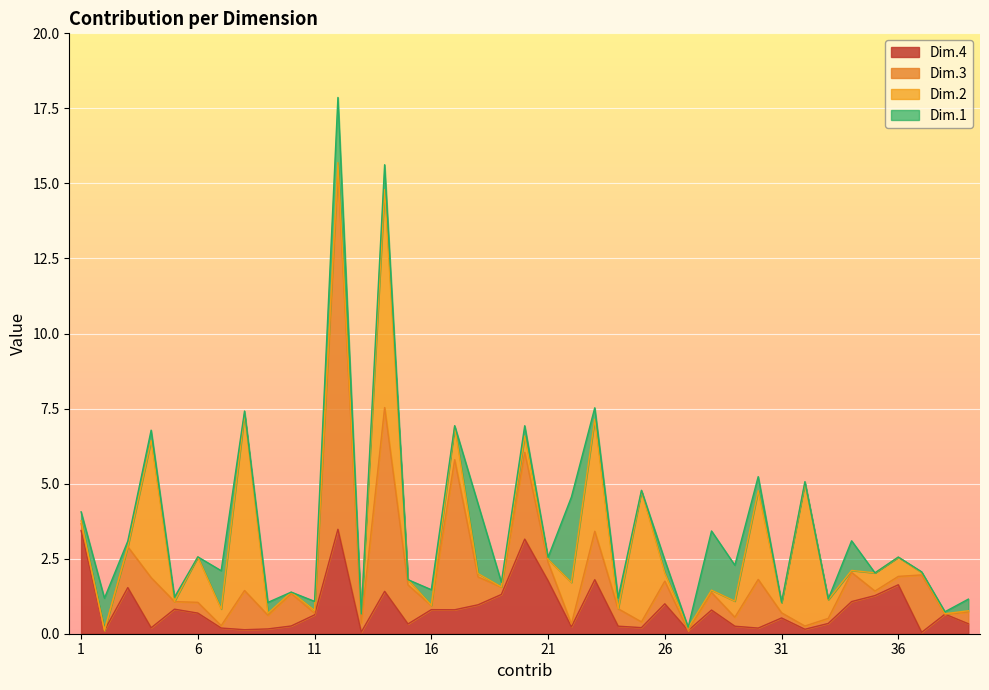

Between 8 and 21, which series saw the biggest shift?

Dim.2